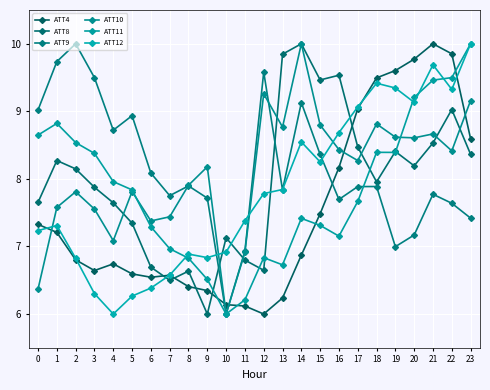

True or false: ATT8 has more than 1 points higher than both neighbors.

True